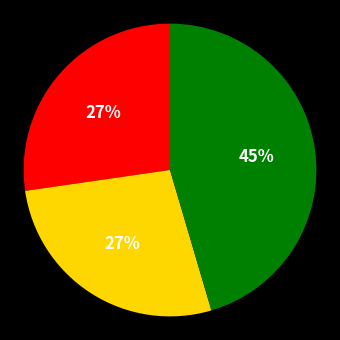

Is there a majority slice in this chart?

No